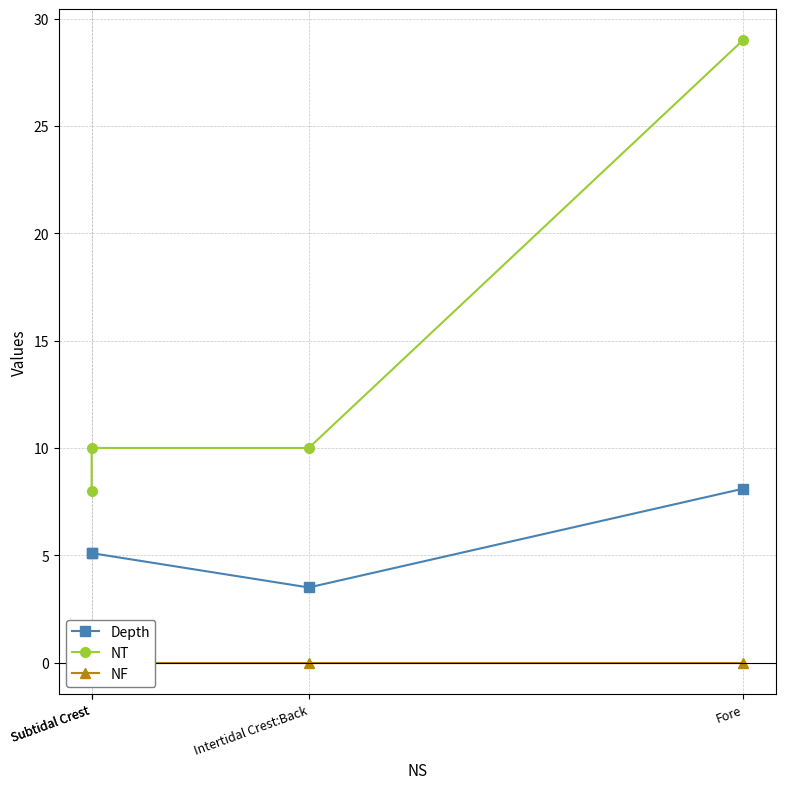

What is the total value across all series at Subtidal Crest?

13.1